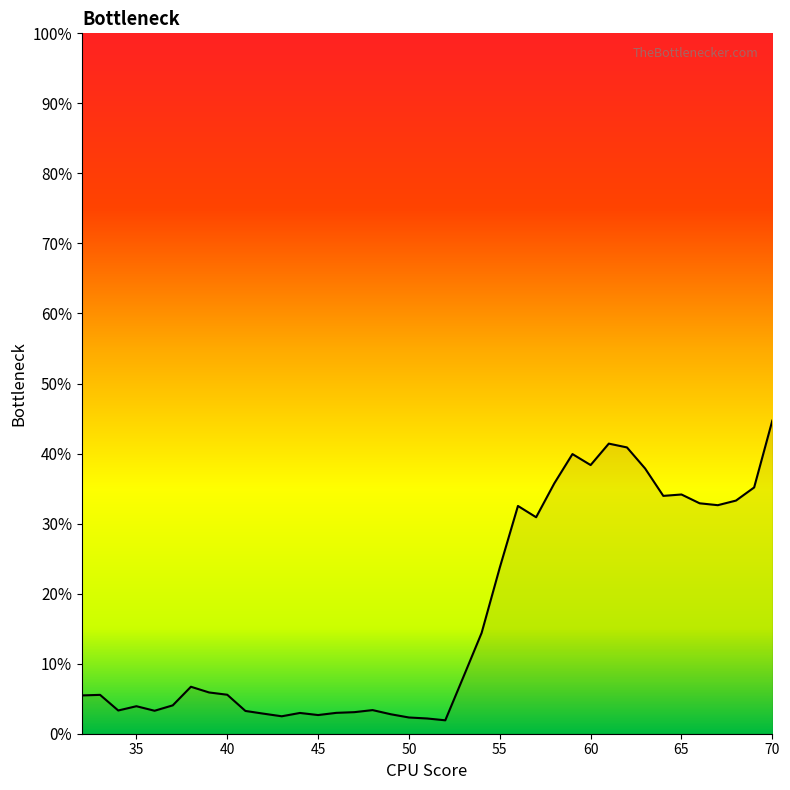

Count the number of categories in the chart.

39